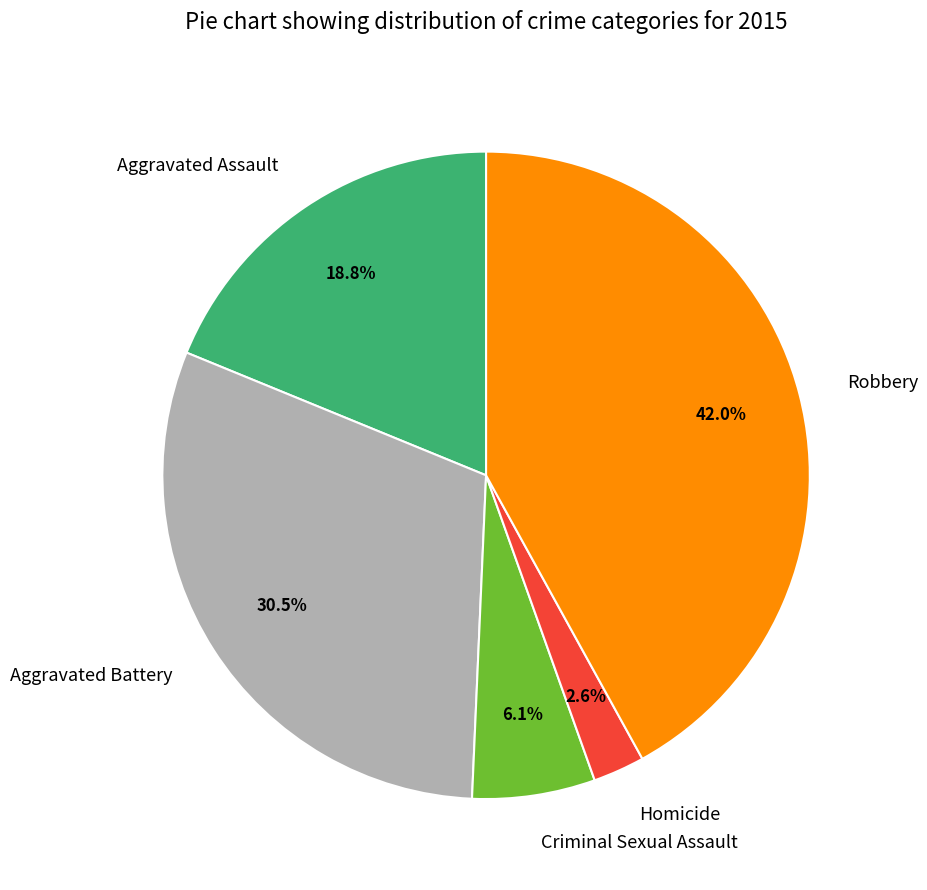

Approximately how many times larger is the value at Aggravated Assault compared to Aggravated Battery?

0.6